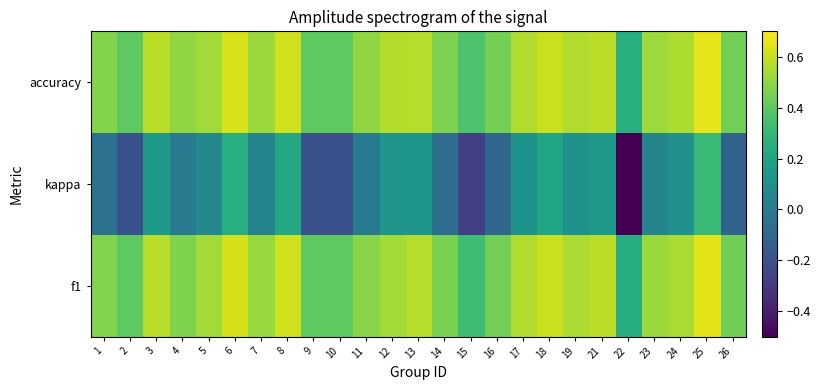

Which series has the largest range (max minus min)?

kappa